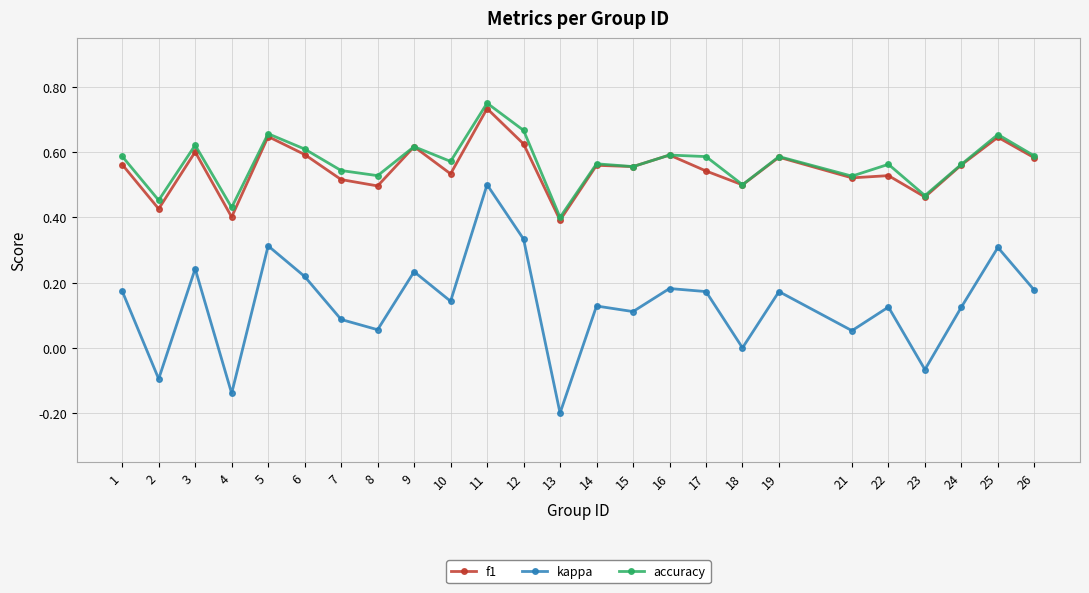

At which category is the sum across all series the highest?

11